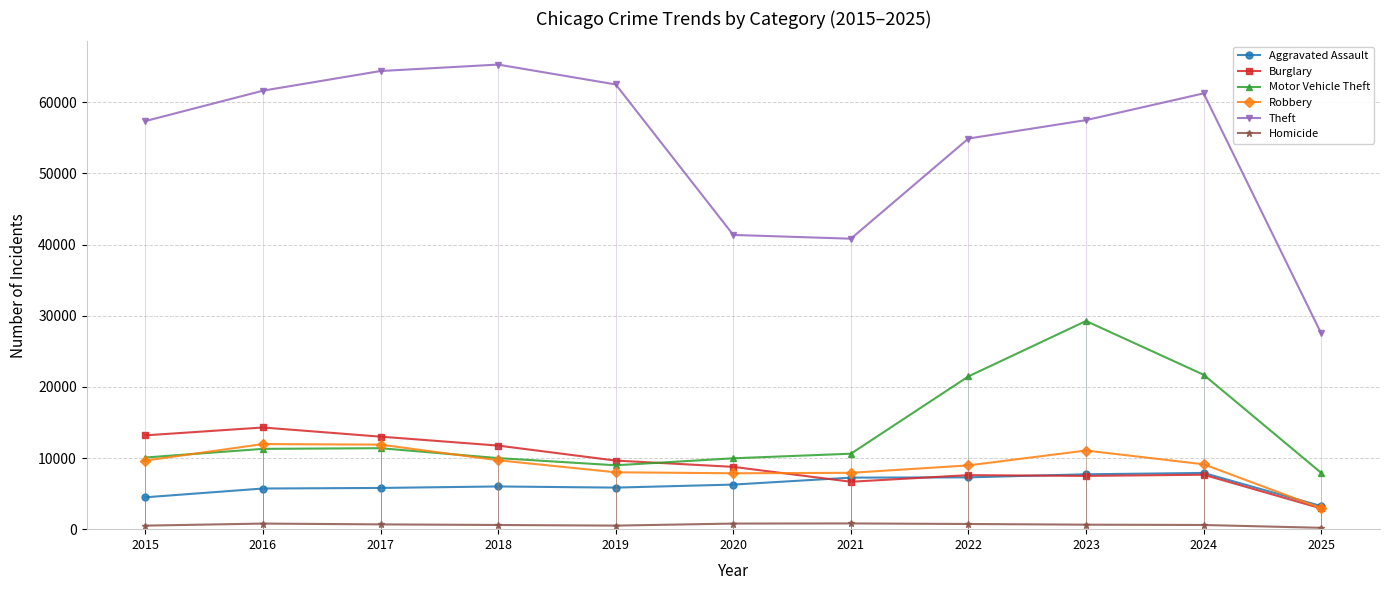

What is the sum of all Aggravated Assault values?

67475